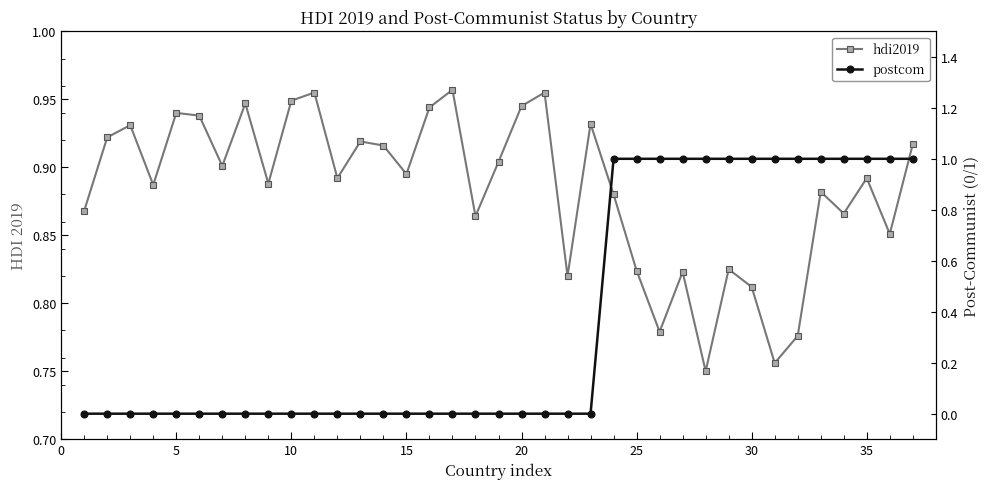

How many interior local peaks does the hdi2019 series have?

12